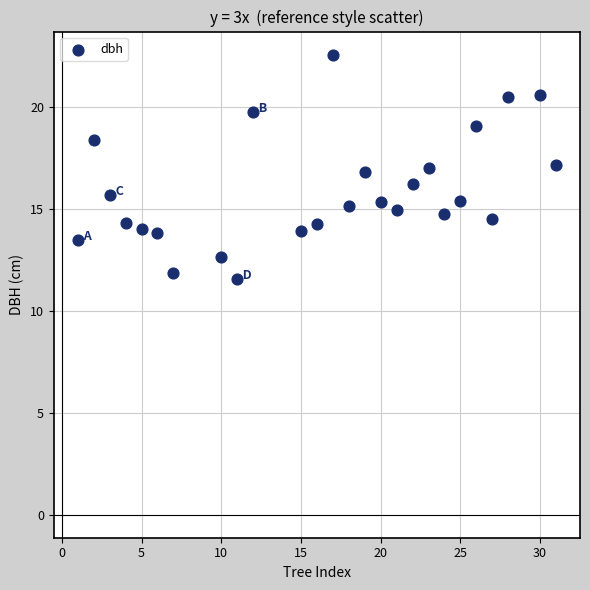

What is the range of Y values (max minus min)?

11.0